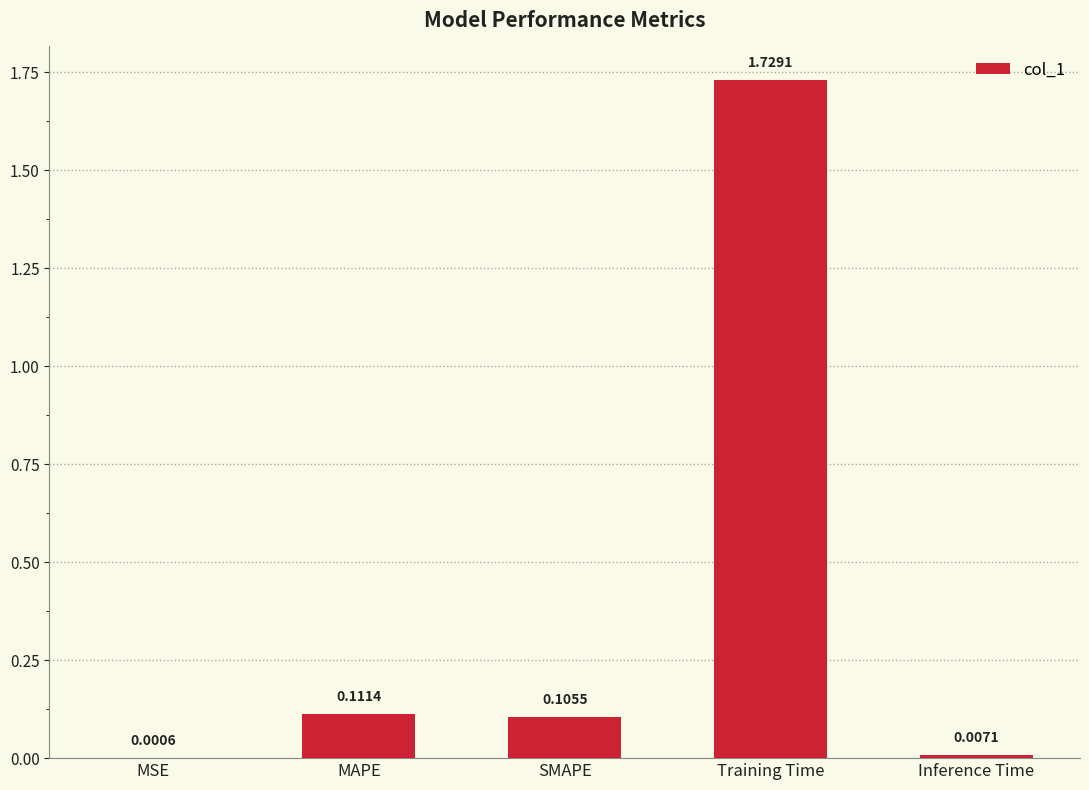

Where is the data nearest to the value 0?

MSE